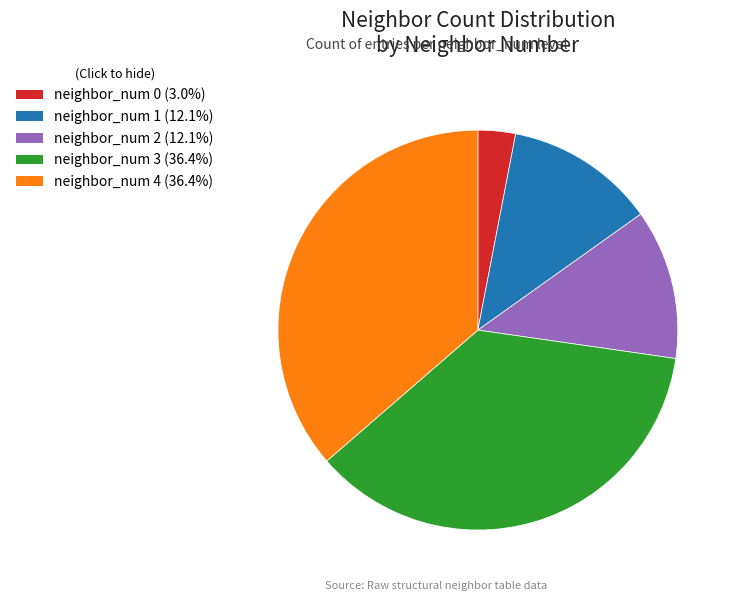

Is the sum of neighbor_num 0 and neighbor_num 4 greater than half?

No